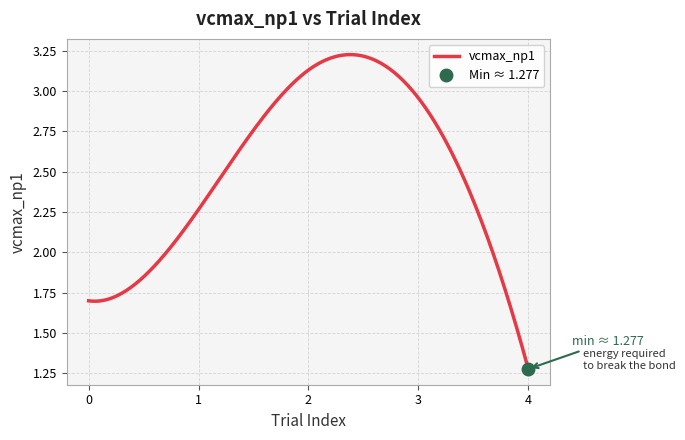

Where is the data nearest to the value 2?

1